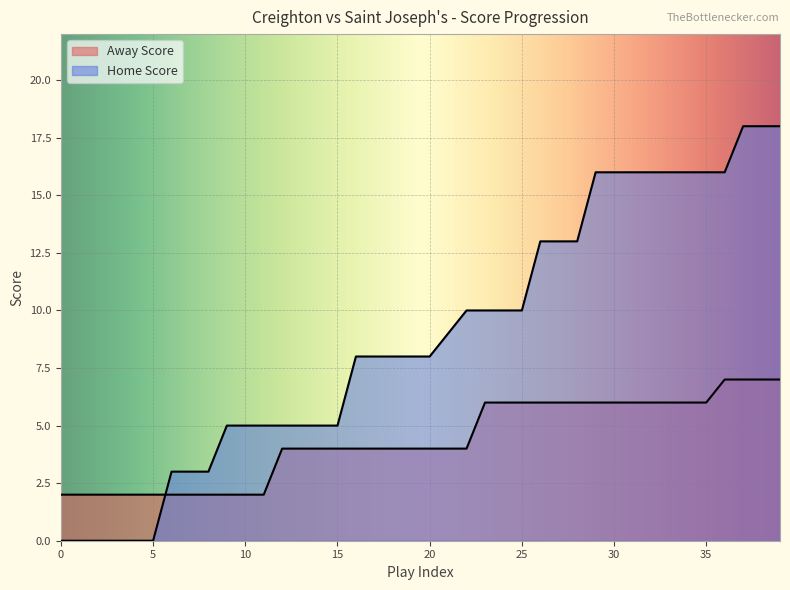

The value of Away Score at 25 is 6. True or false?

True